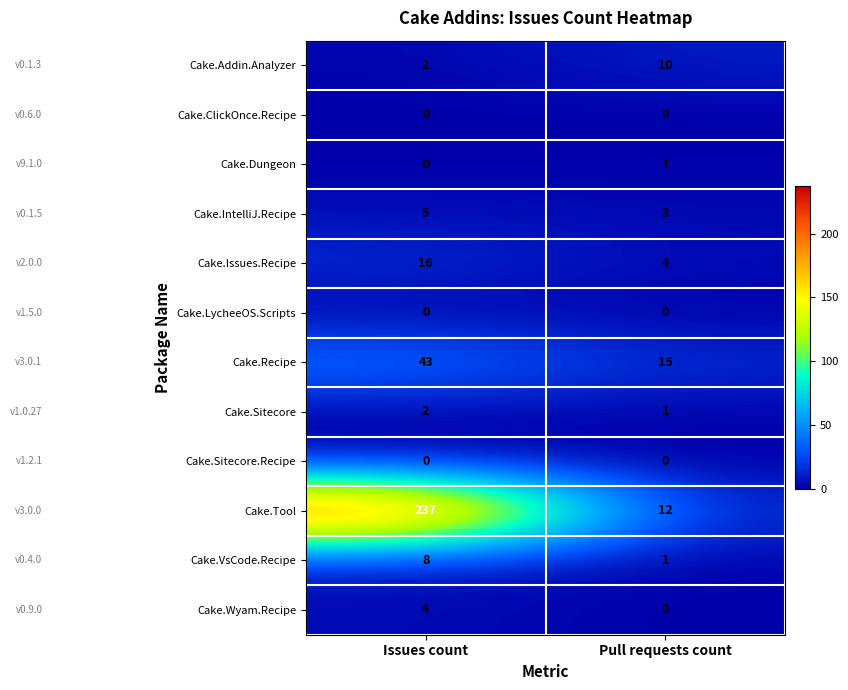

Which series has the largest total across all categories?

Cake.Tool